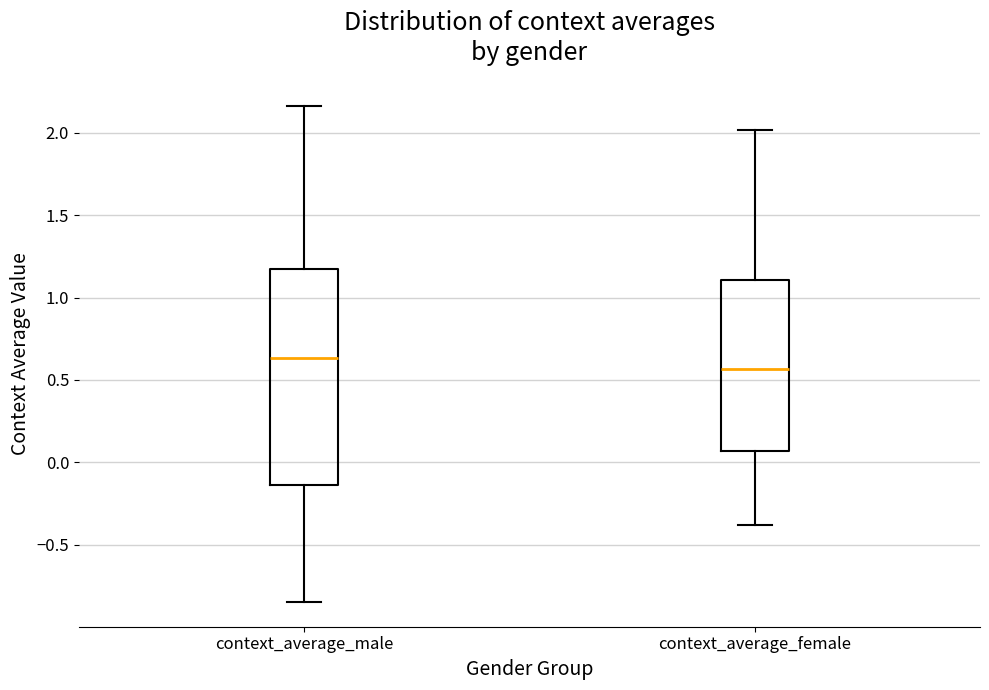

Reading left to right, transcribe this box plot: for each box, give where its median line is, the range the box spans, and where its two whiskers end, as read against the y-axis. The values are not printed on the chart, so give them approximately, as read against the axis.

context_average_male: median 0.65, box -0.15 to 1.15, whiskers -0.85 to 2.15
context_average_female: median 0.55, box 0.05 to 1.10, whiskers -0.40 to 2.00